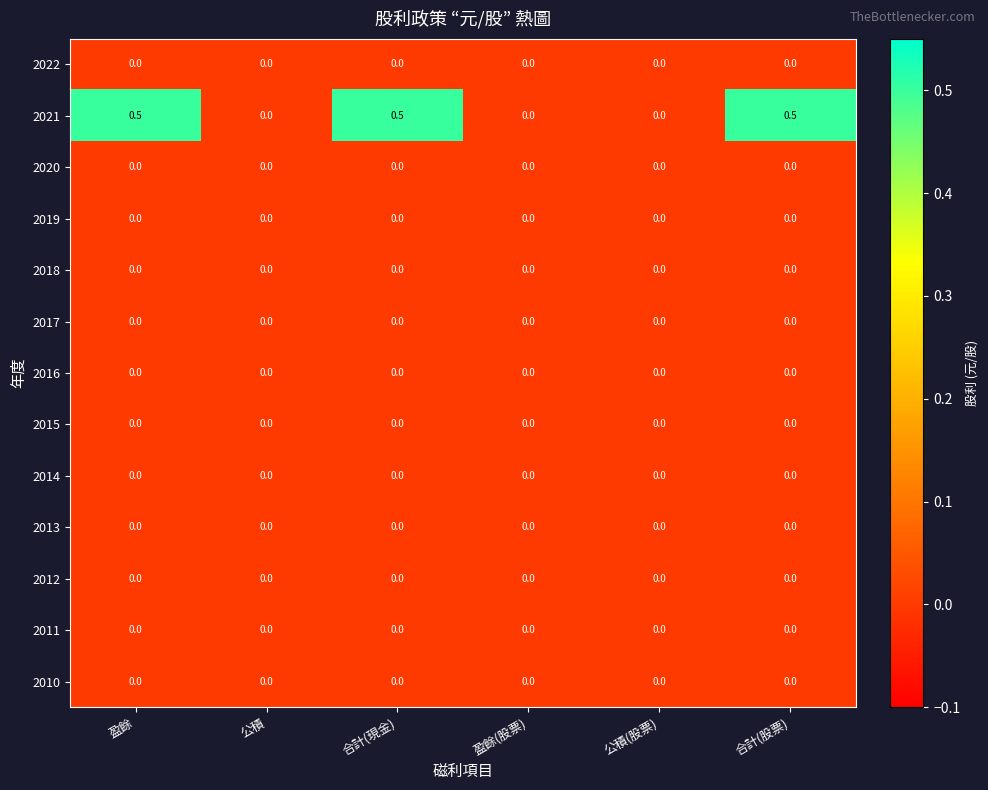

Which series changed the most between 盈餘(股票) and 合計(股票)?

2021